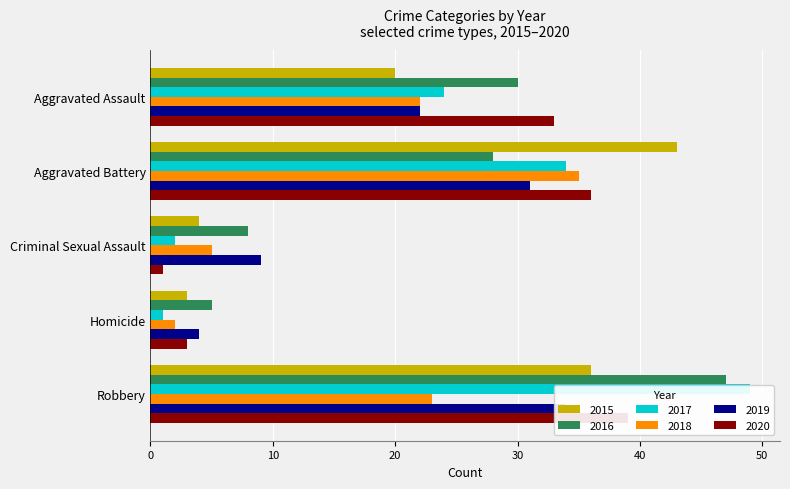

What is the difference between the second highest and second lowest values in the 2018 series?

18